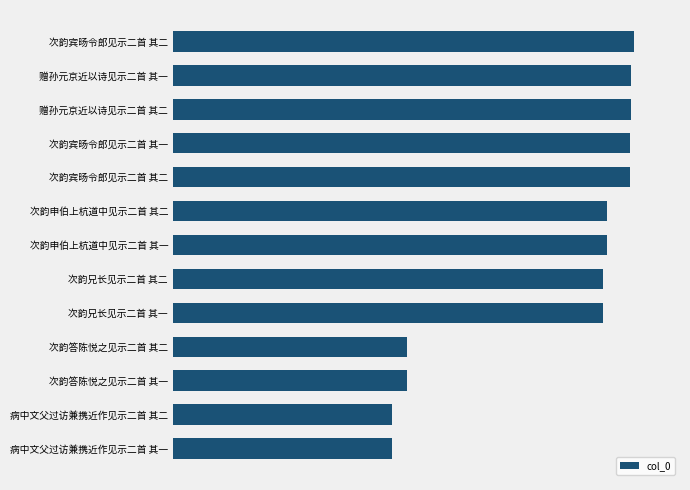

Does the chart contain any negative values?

No